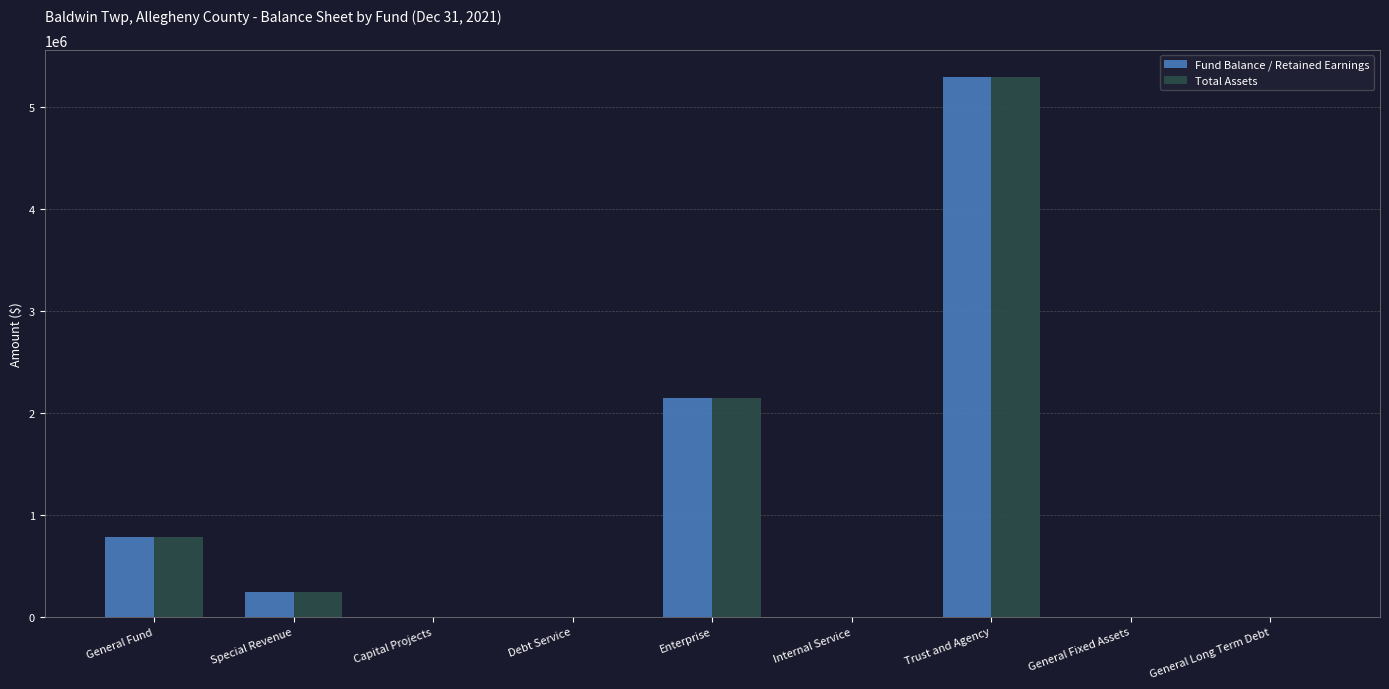

Where is Fund Balance / Retained Earnings nearest to the value 2649408?

Enterprise